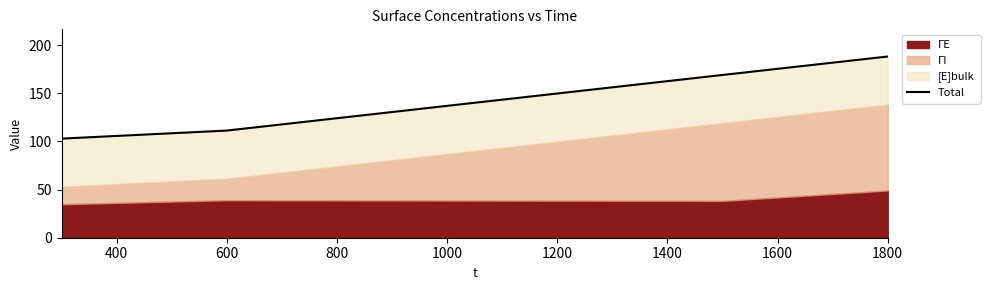

What is the value of the 3rd point from the left?

169.1